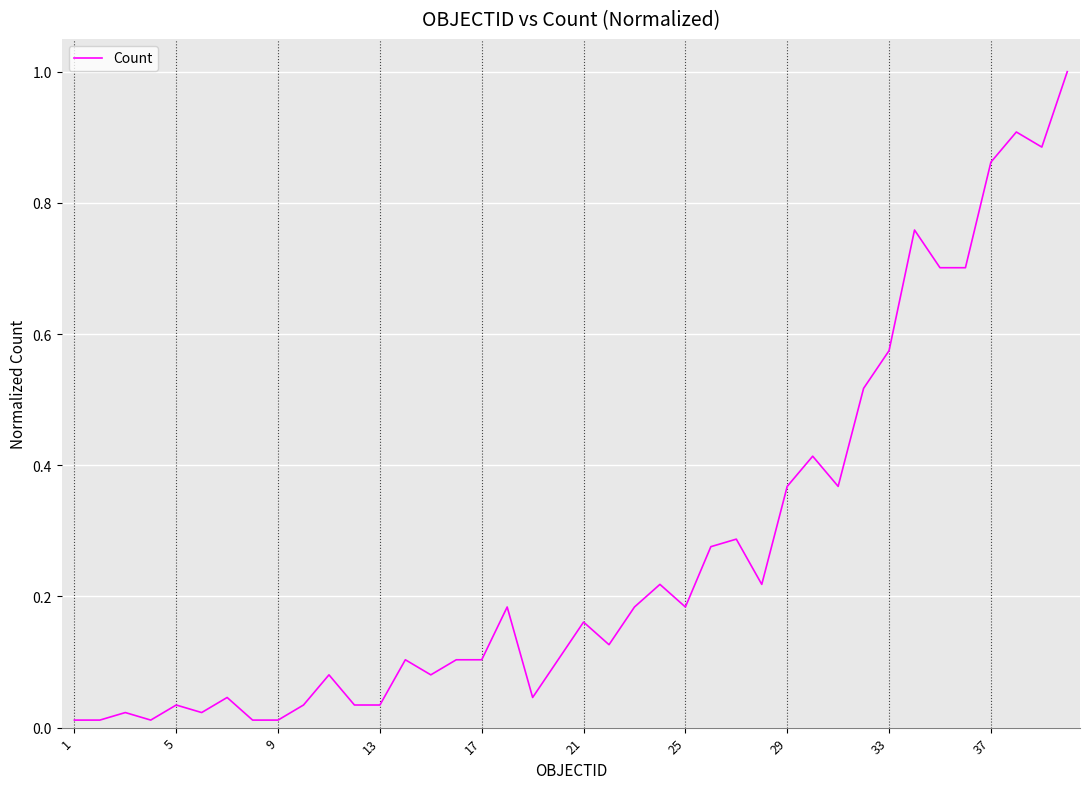

What is the difference between the maximum and minimum values?

1.0